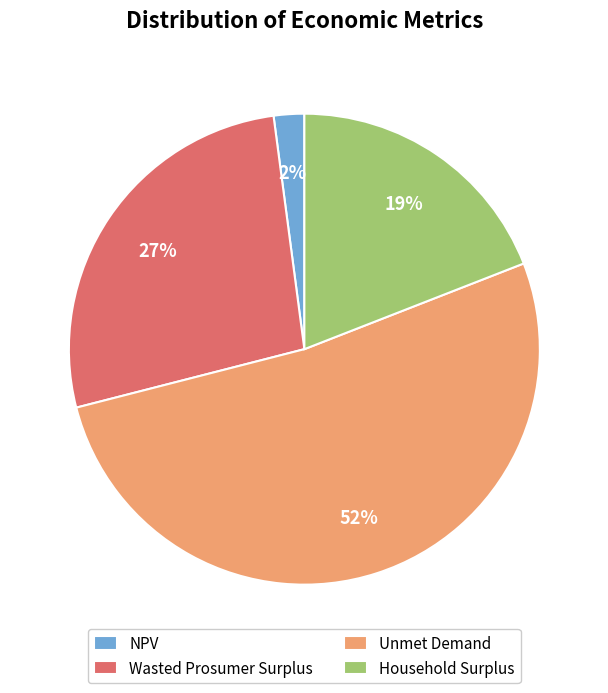

Does NPV represent more than half of the total?

No